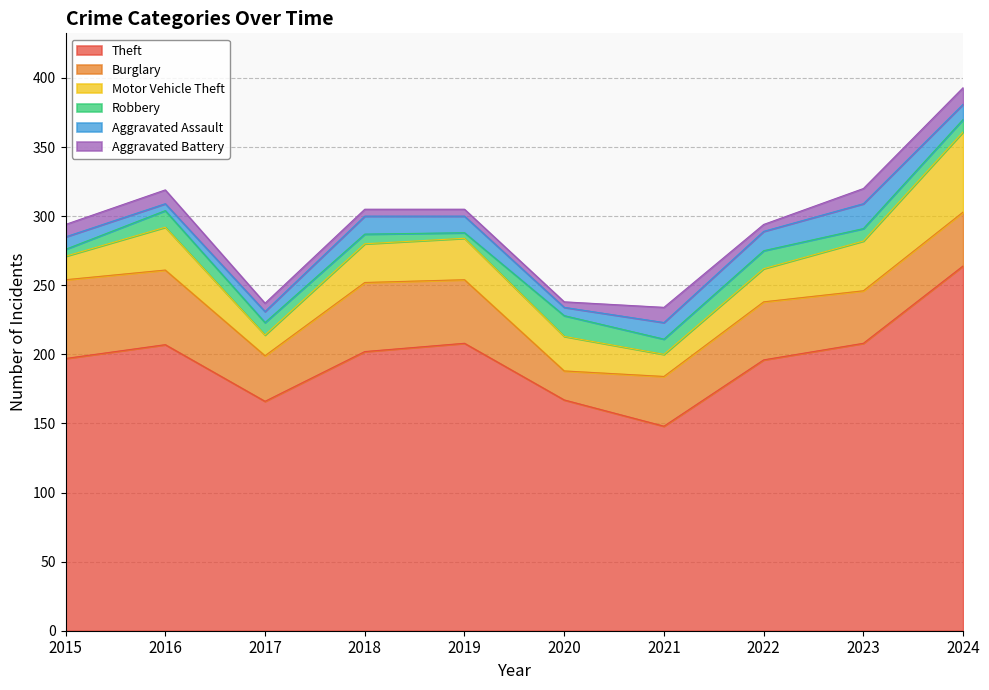

What is the smallest value displayed?

4